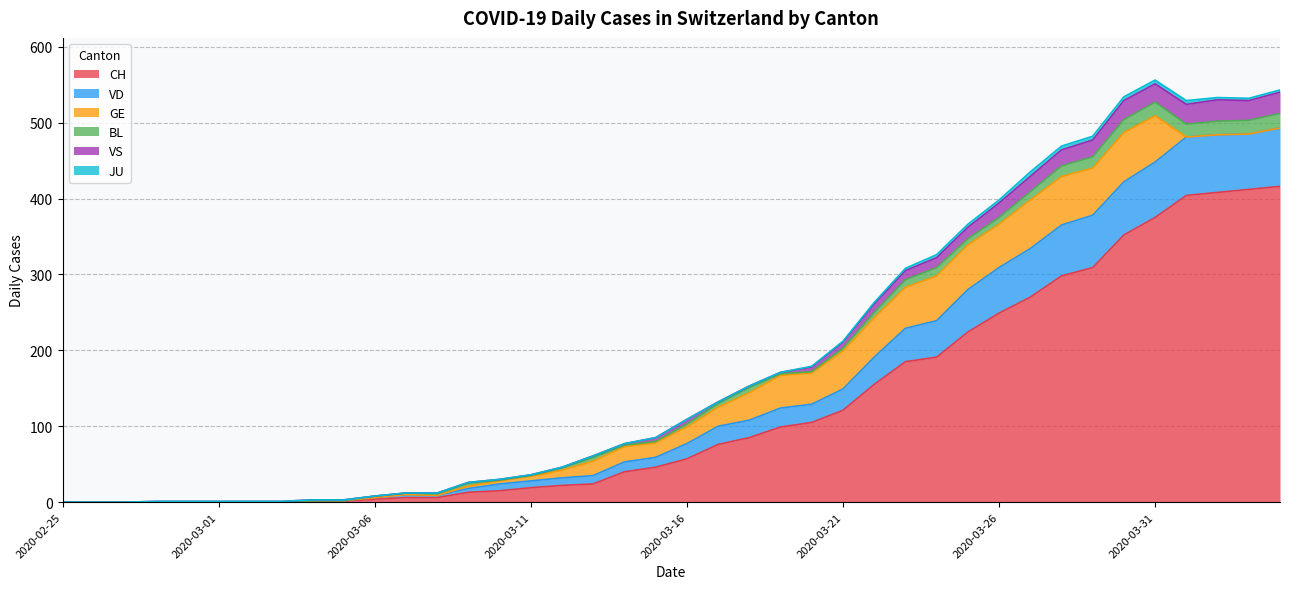

What is the maximum value for CH?

416